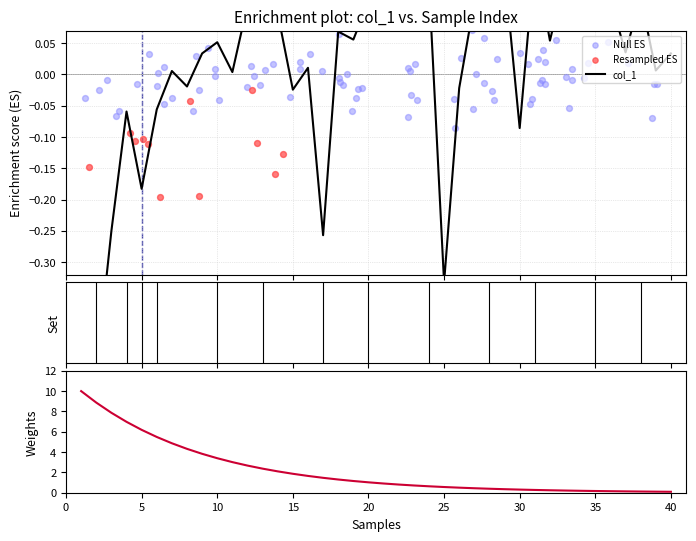

Which has a higher value, 21 or 11?

21